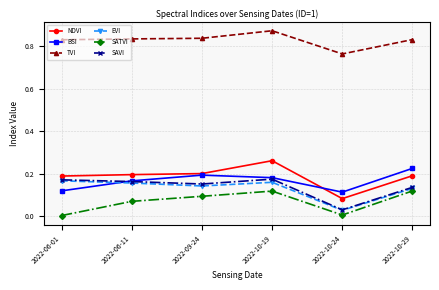

Is it true that BSI equals 0.1 at 2022-09-24?

False